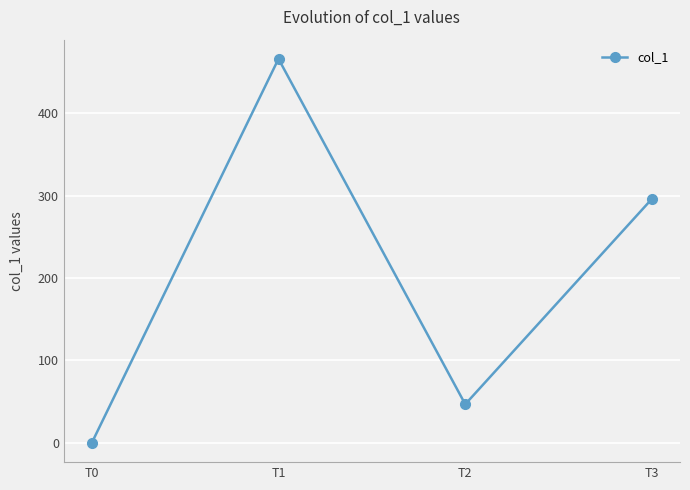

What is the greatest value displayed?

465.8